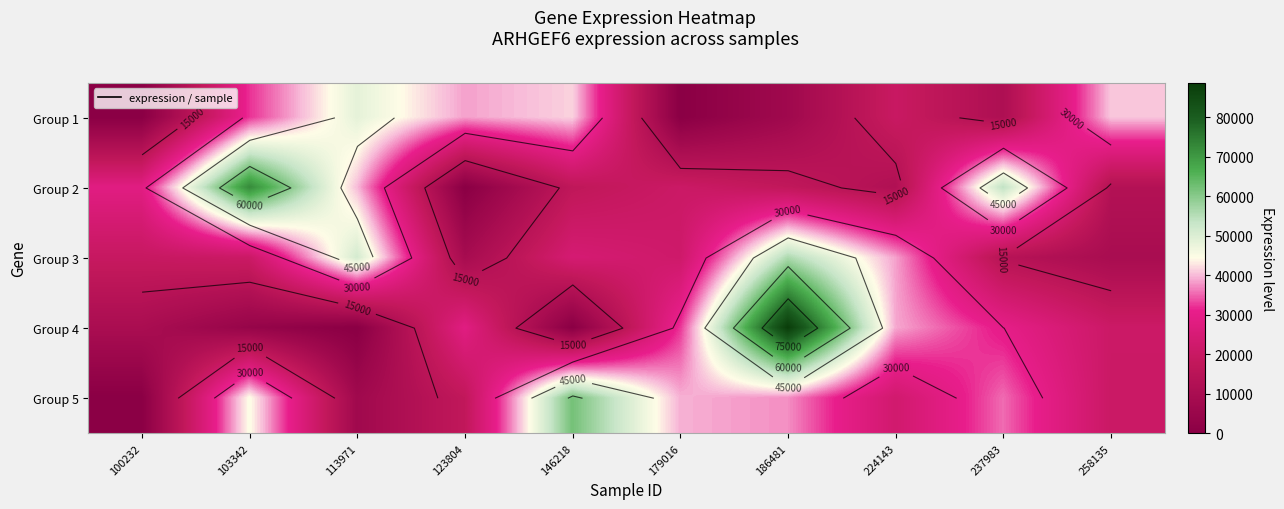

Rank the series by their maximum value, from lowest to highest.

Group 1, Group 3, Group 5, Group 2, Group 4